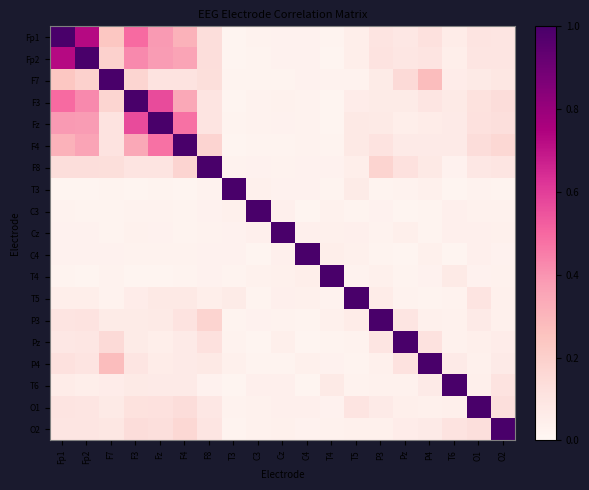

At how many categories does at least one series exceed 0?

19